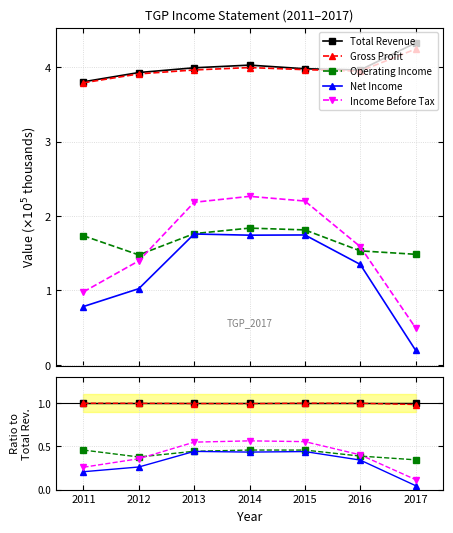

Rank the series by their maximum value, from highest to lowest.

Total Revenue, Gross Profit, Income Before Tax, Operating Income, Net Income